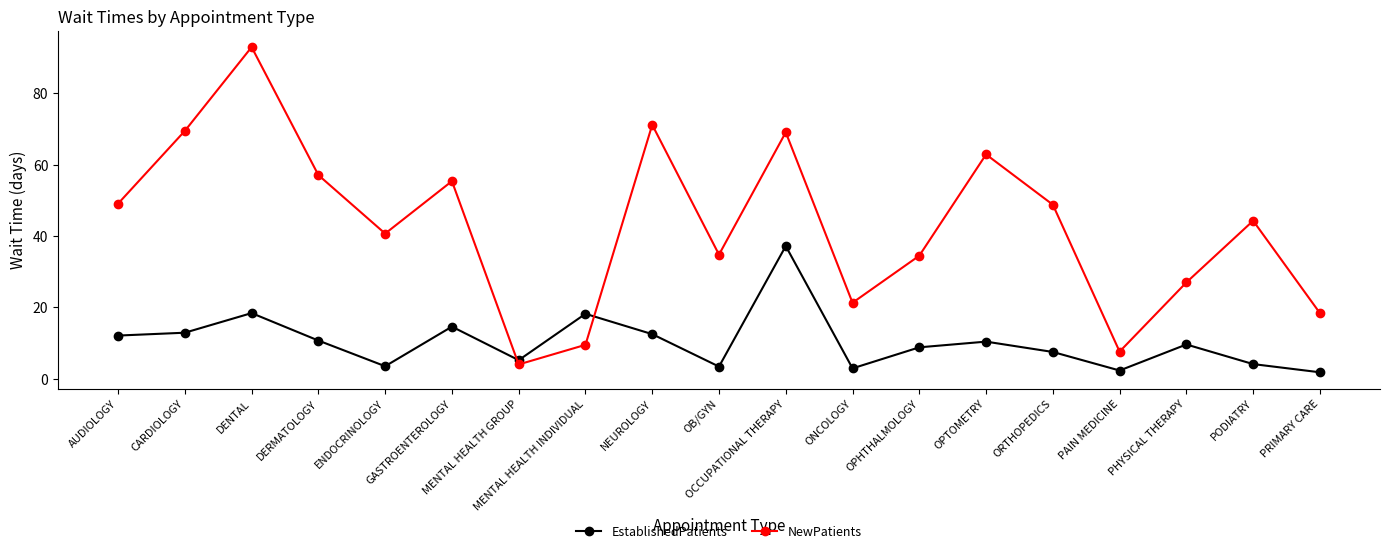

What is the greatest value displayed?

93.0